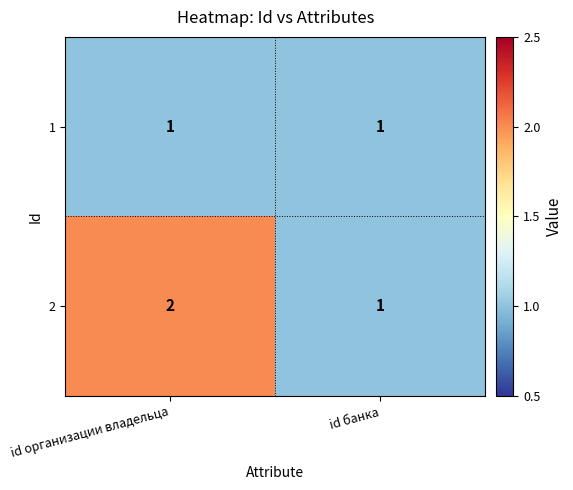

The value of 1 at id организации владельца is 0. True or false?

False